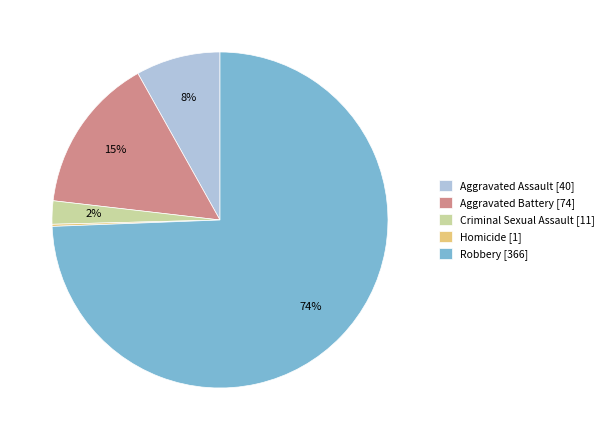

Does Robbery account for over 50% of the chart?

Yes